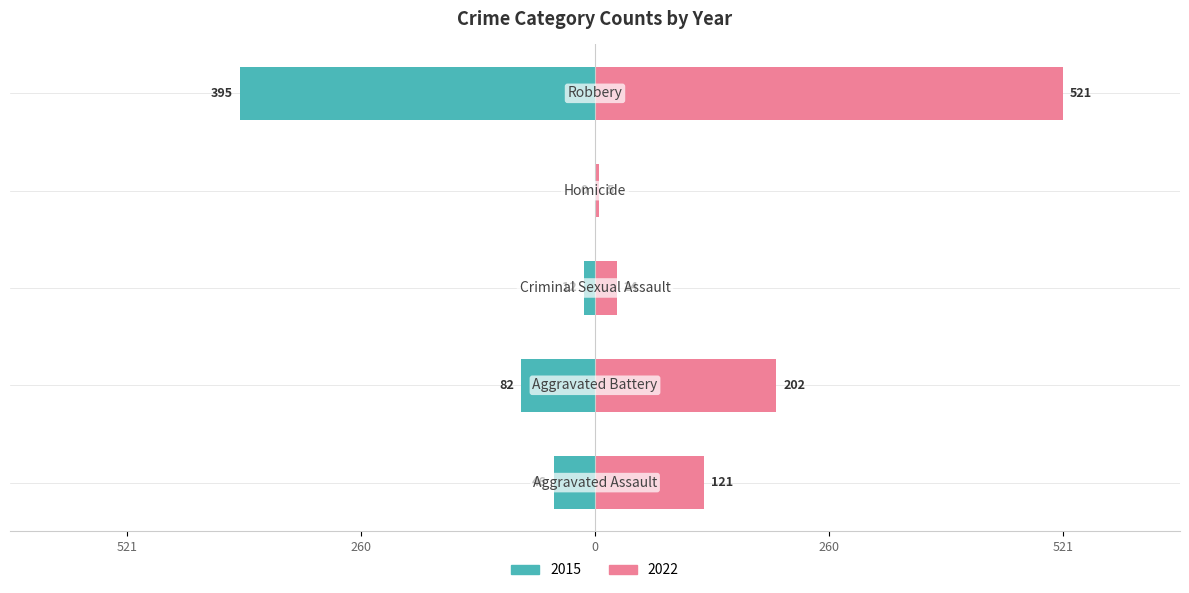

At which category does the chart reach its peak across all series?

Robbery